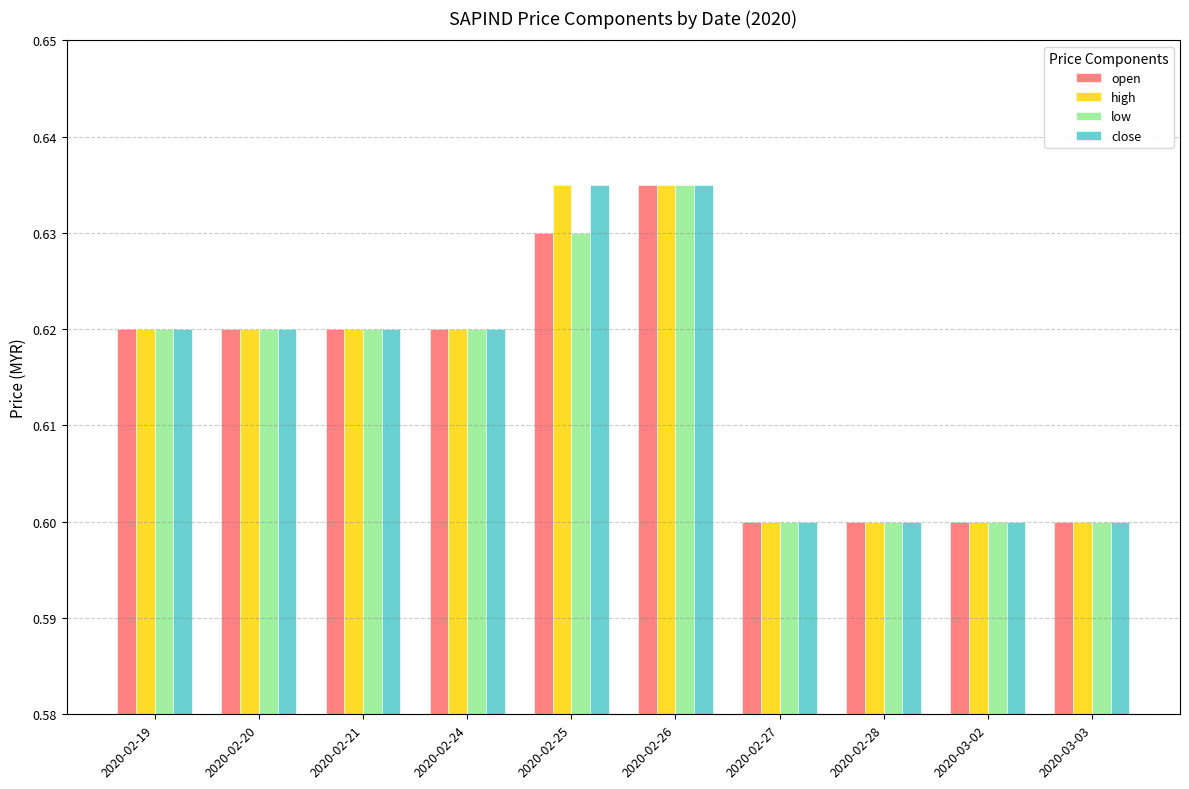

At which label does low reach its peak?

2020-02-26